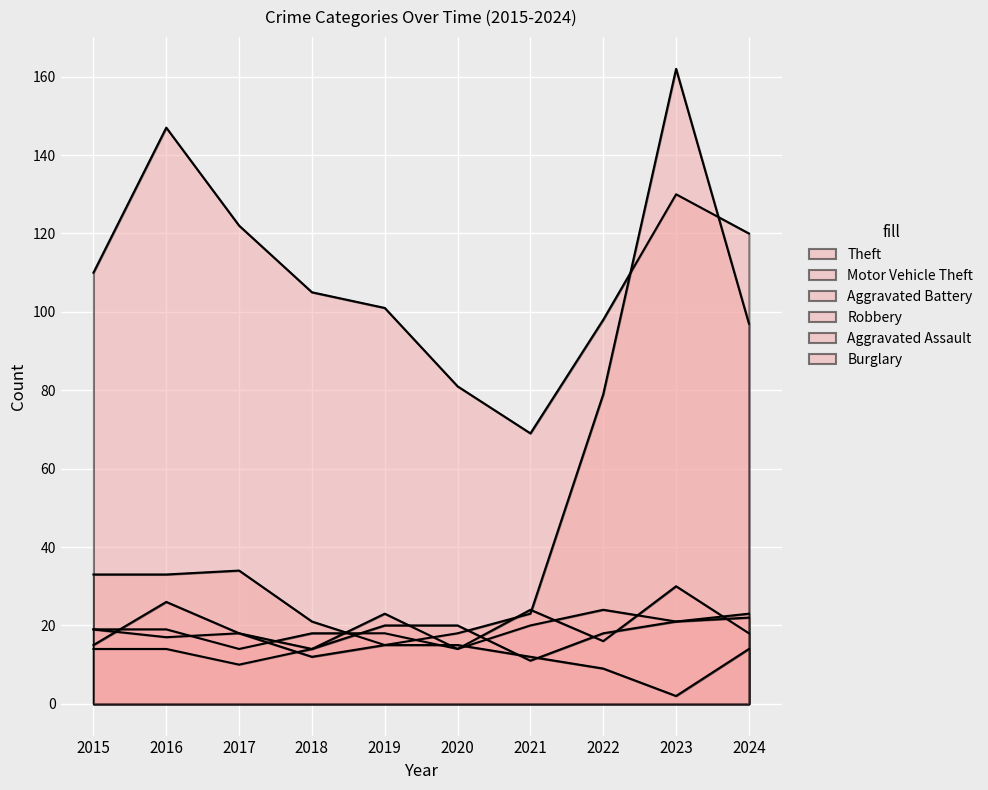

Reading left to right, what are all the values shown in this chart?

Aggravated Assault: 14	14	10	14	20	20	11	18	21	22
Aggravated Battery: 19	19	14	18	18	14	20	24	21	23
Motor Vehicle Theft: 33	33	34	21	15	18	23	79	162	97
Robbery: 19	17	18	14	23	14	24	16	30	18
Theft: 110	147	122	105	101	81	69	98	130	120
Burglary: 15	26	18	12	15	15	12	9	2	14